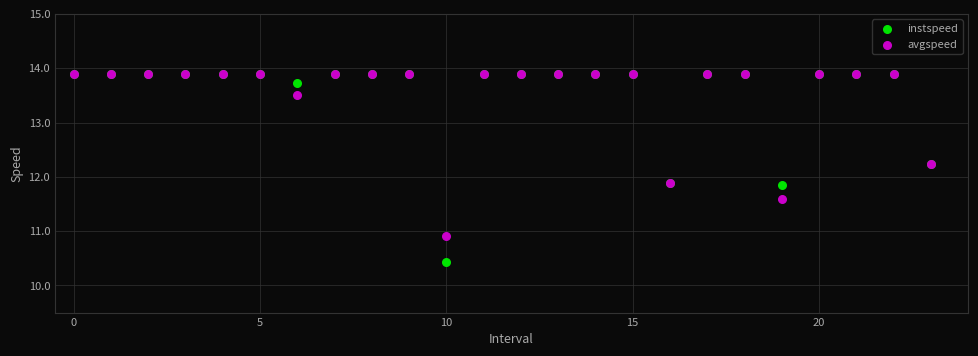

Which series reaches the minimum Y coordinate?

instspeed